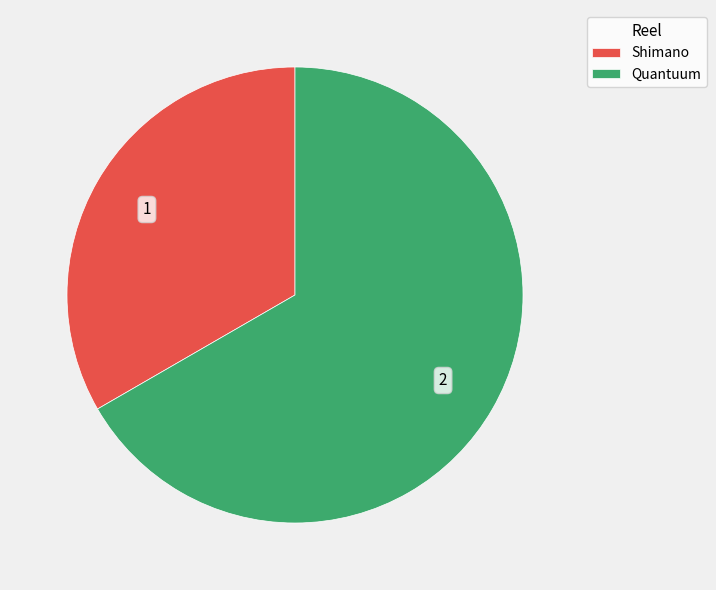

Which category has the biggest portion of the pie?

Quantuum